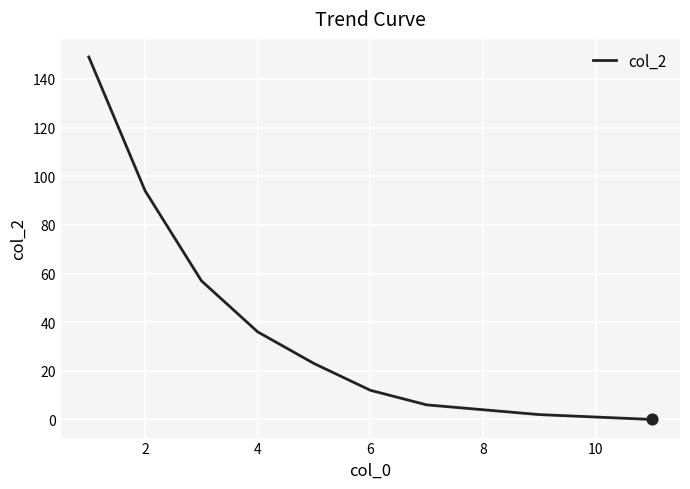

What is the greatest value displayed?

149